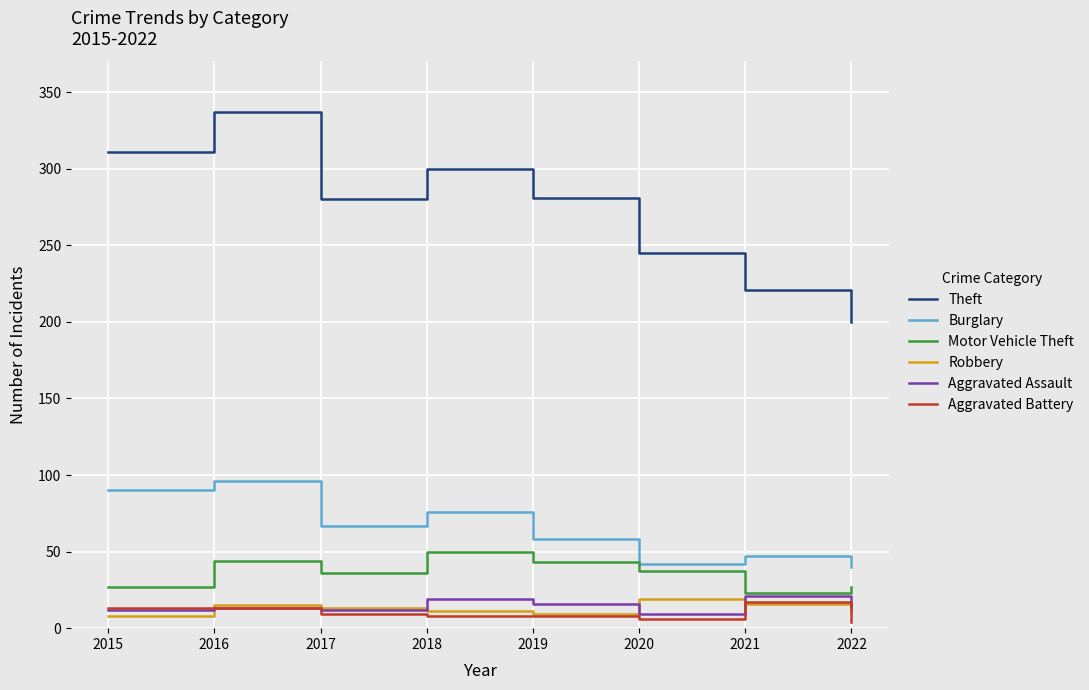

Is it true that Motor Vehicle Theft equals 37 at 2020?

True